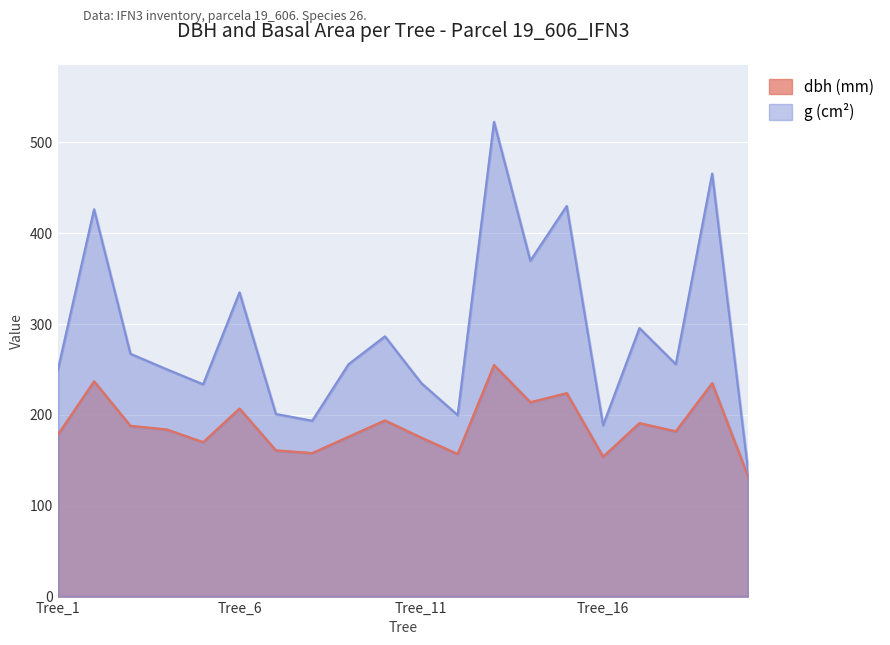

At which label does dbh (mm) reach its minimum?

Tree_20